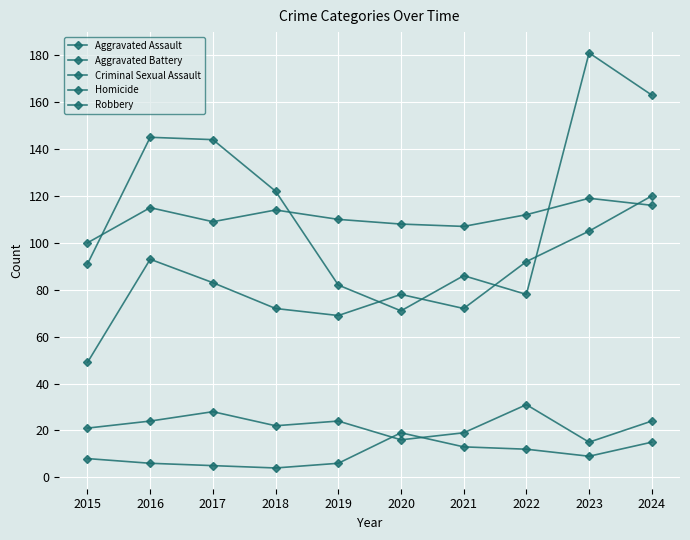

Which series changed the most between 2016 and 2018?

Robbery